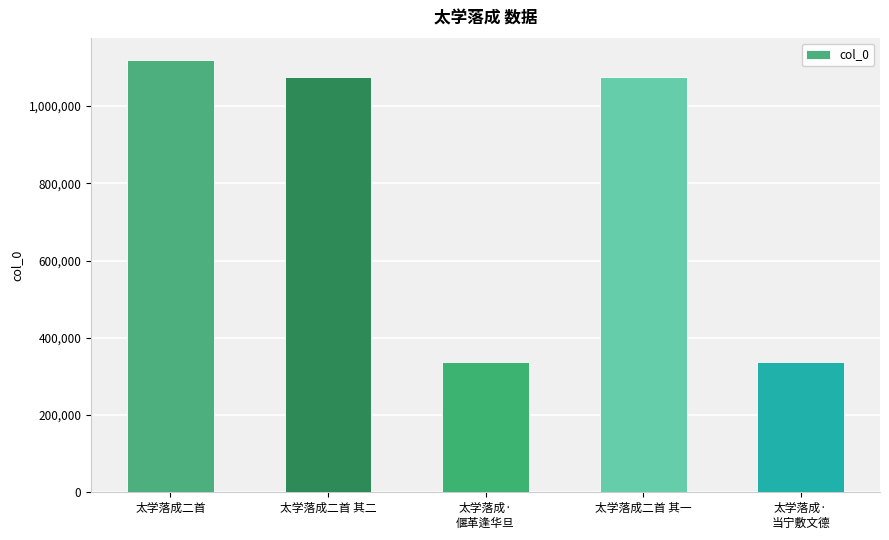

Which label corresponds to the largest value in the chart?

太学落成二首